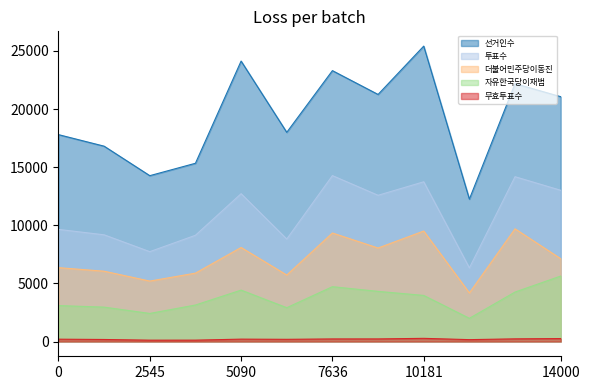

Is it true that 투표수 equals 8111 at 10181?

False